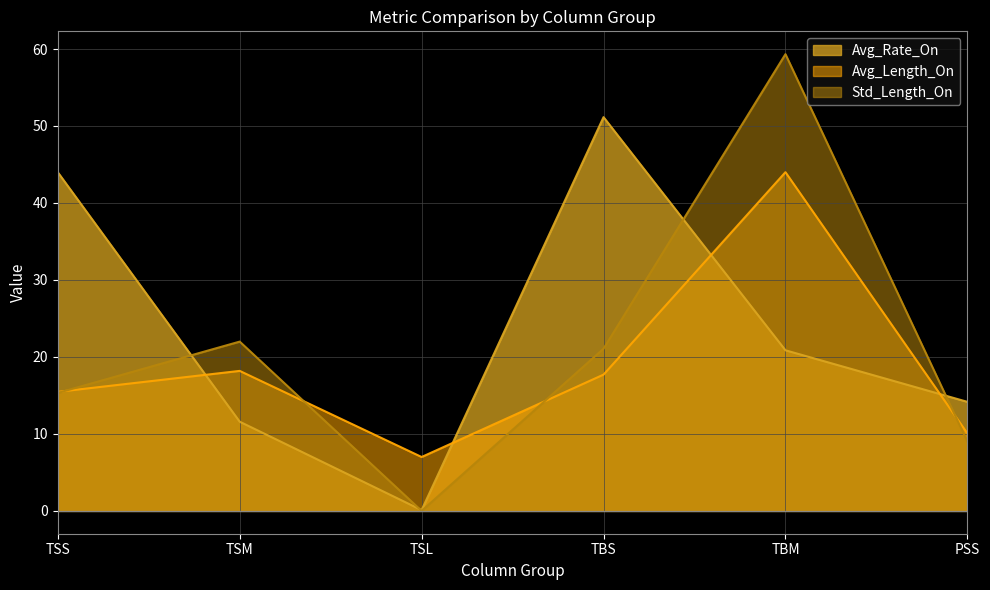

At which category does the chart reach its peak across all series?

TBM